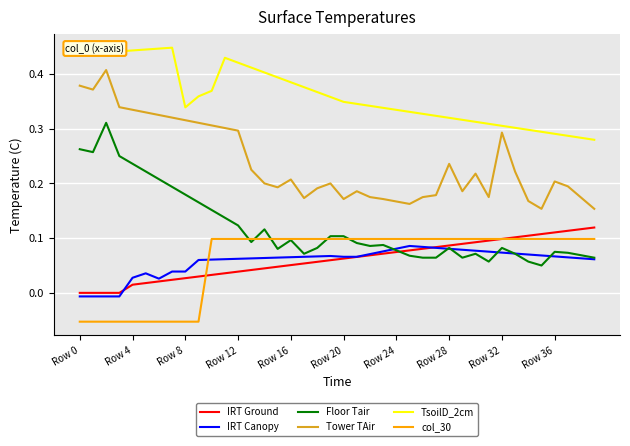

Which series has the largest total across all categories?

TsoilD_2cm